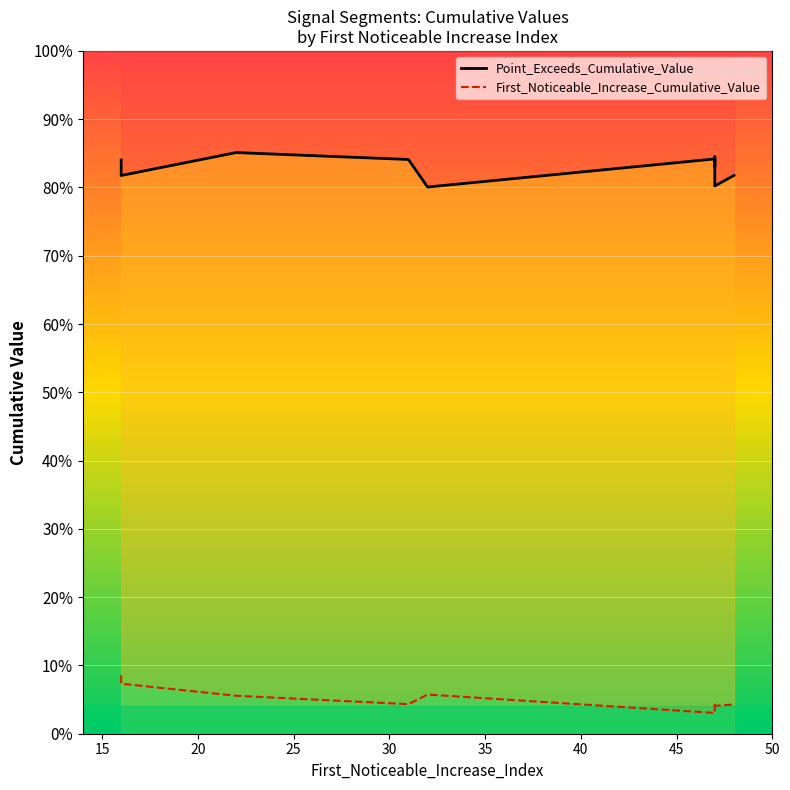

What are all the series names shown in the legend?

Point_Exceeds_Cumulative_Value, First_Noticeable_Increase_Cumulative_Value